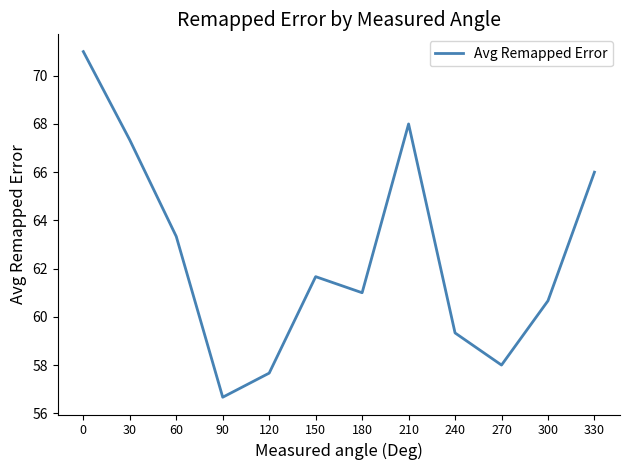

Reading left to right, extract all data points from this chart.

0=71.0	30=67.3	60=63.3	90=56.7	120=57.7	150=61.7	180=61.0	210=68.0	240=59.3	270=58.0	300=60.7	330=66.0